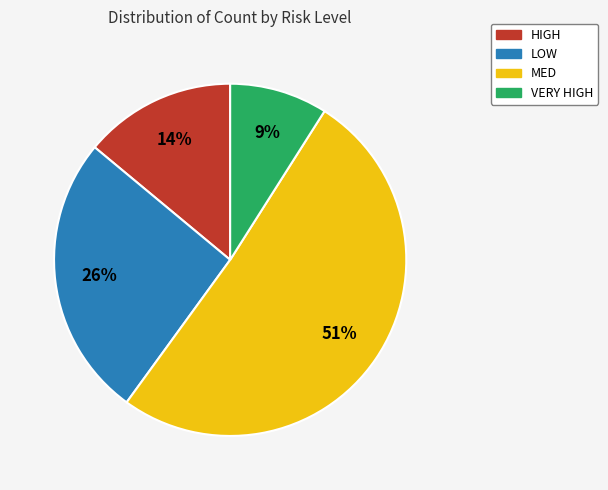

Between HIGH and LOW, which is larger?

LOW